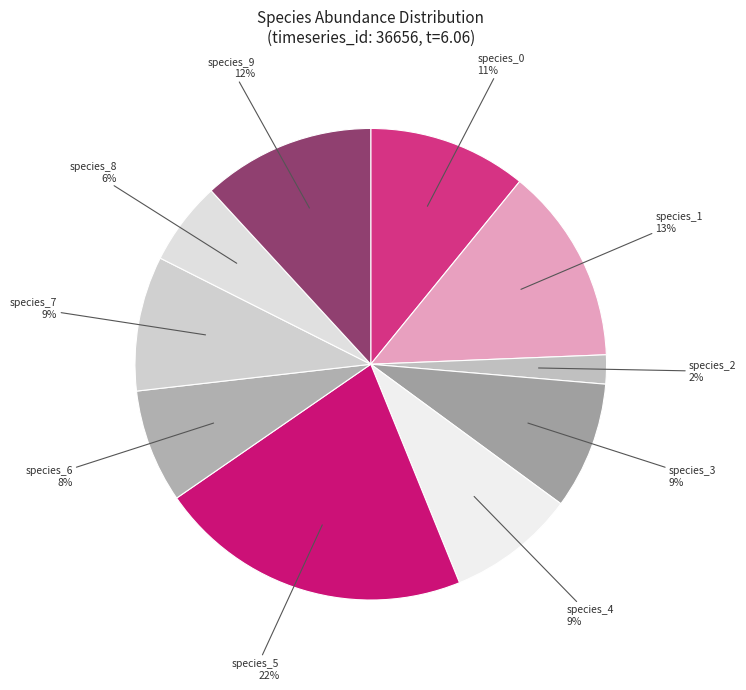

What is the smallest slice in the pie chart?

species_2